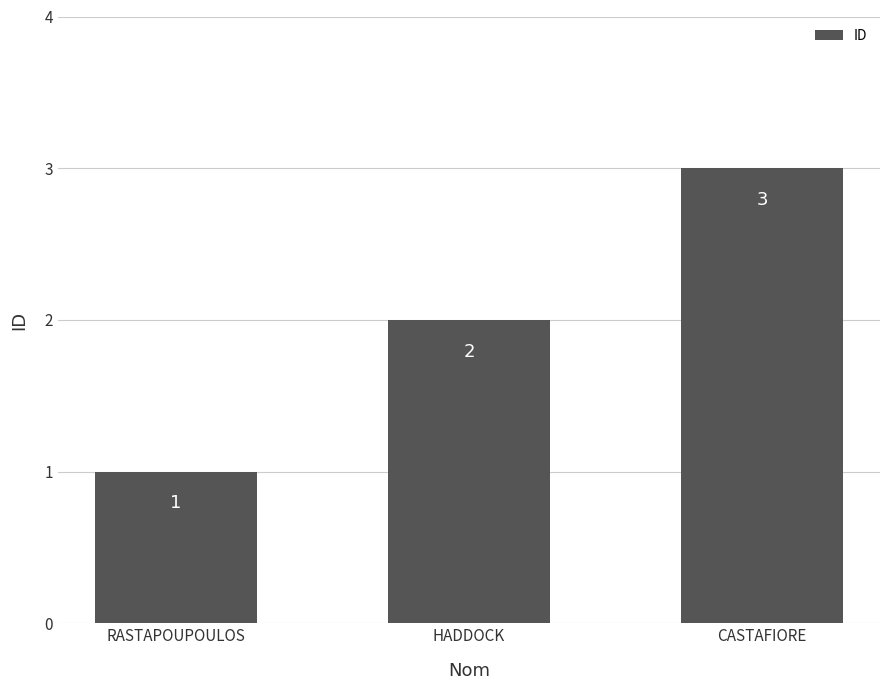

What is the ratio of the value at CASTAFIORE to the value at HADDOCK?

1.5